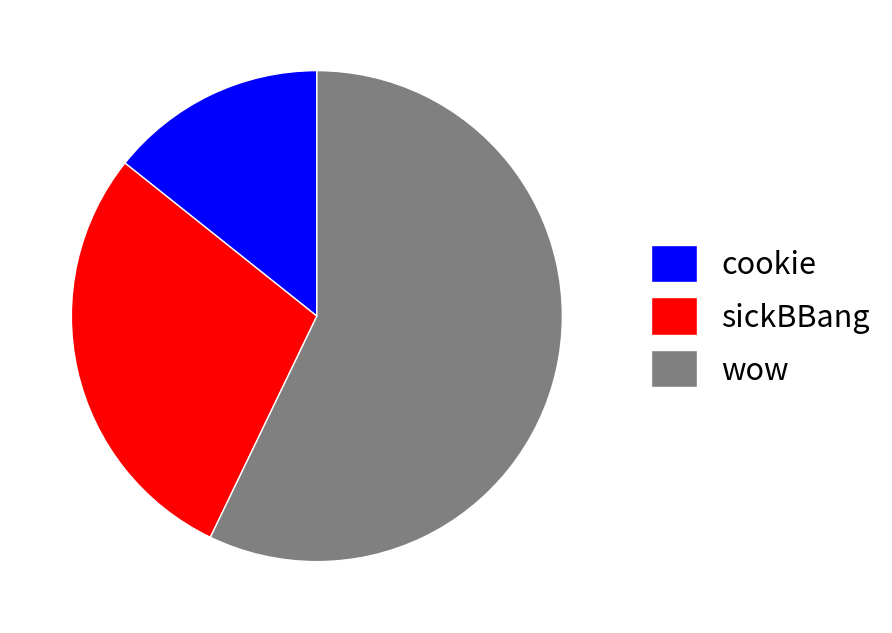

The wow slice represents 57% of the pie. True or false?

True